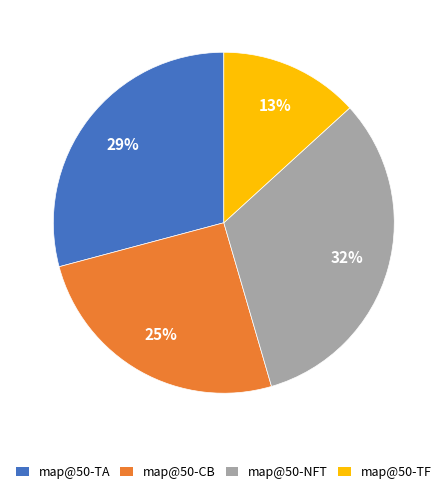

To the nearest percent, what percentage of the pie is map@50-CB?

25%